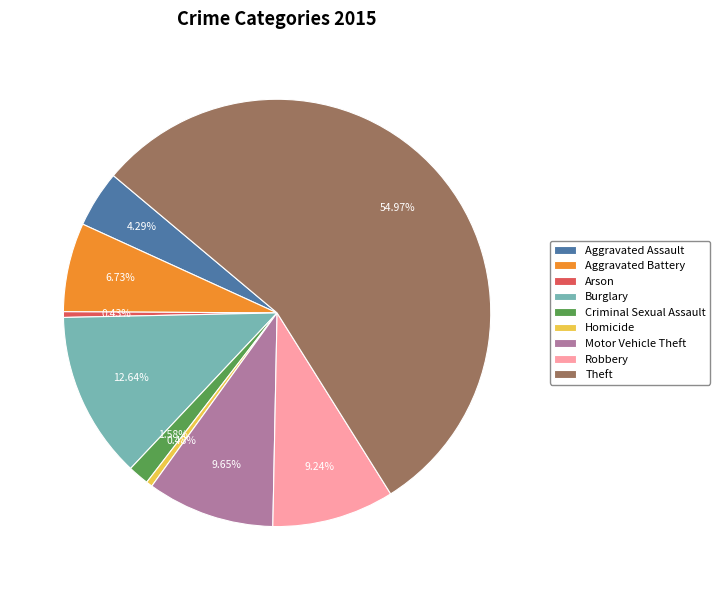

To the nearest percent, what percentage of the pie is Burglary?

13%